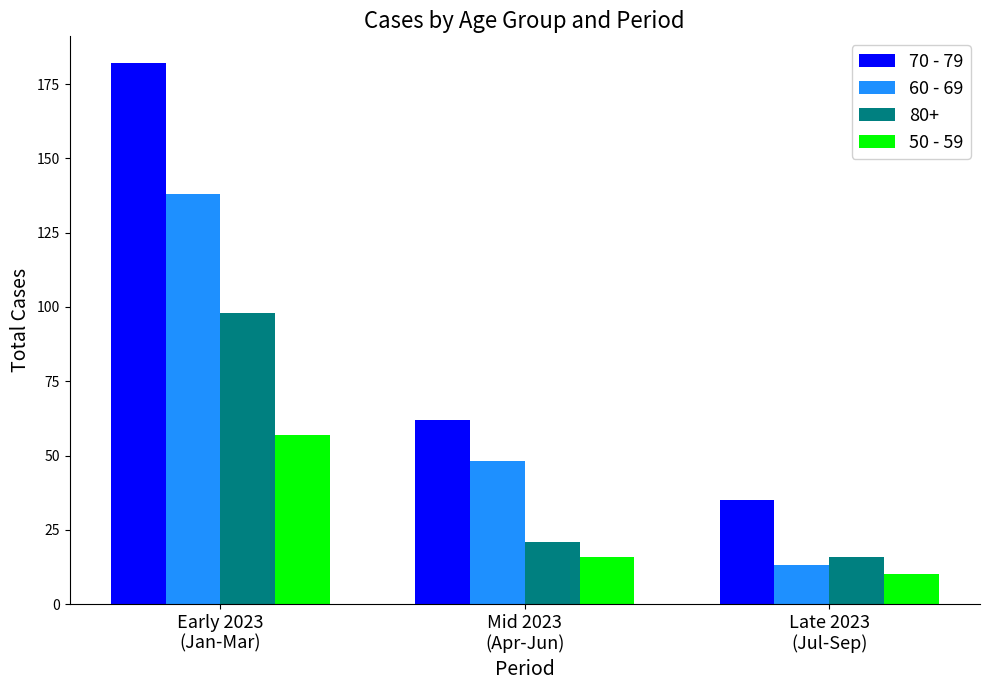

Count the number of data series in this chart.

4